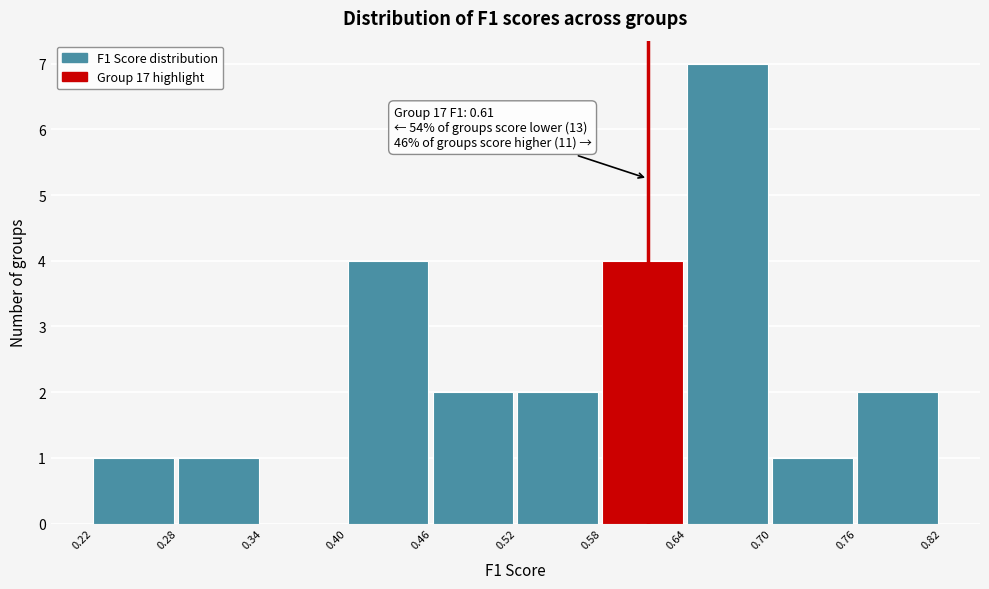

Which range on the x-axis has the tallest bar?

0.64 to 0.70